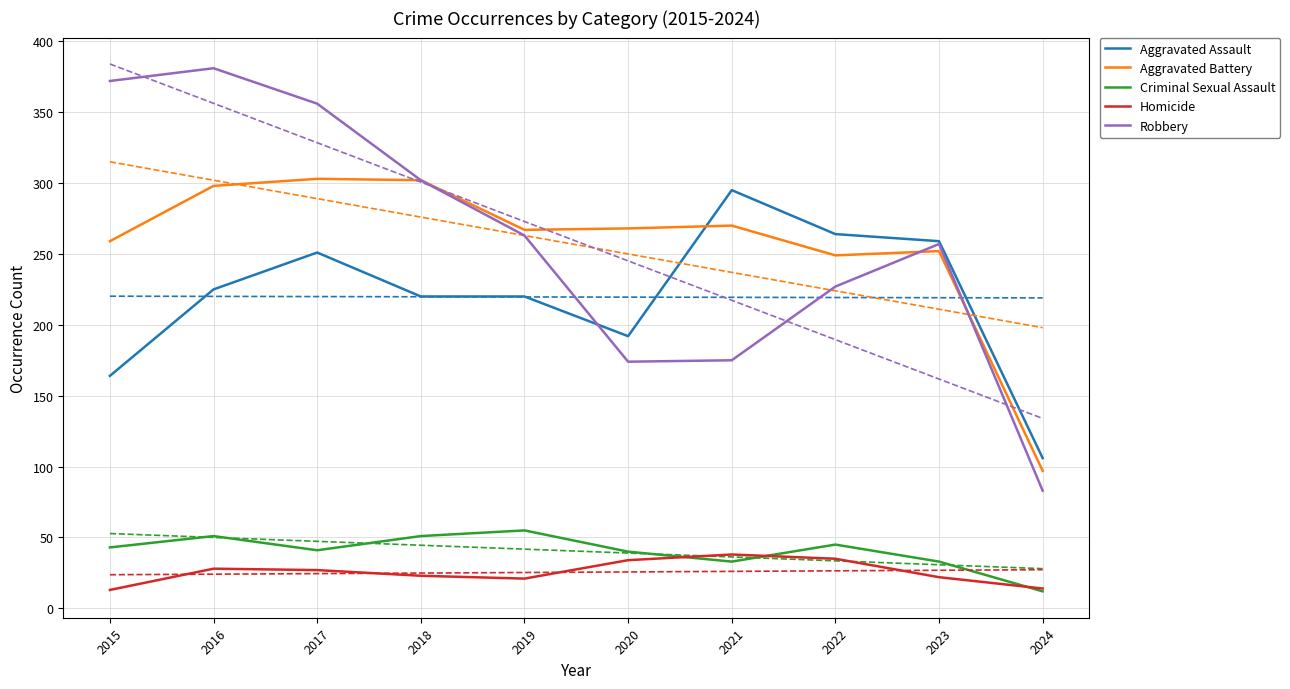

At how many categories does at least one series exceed 47?

10